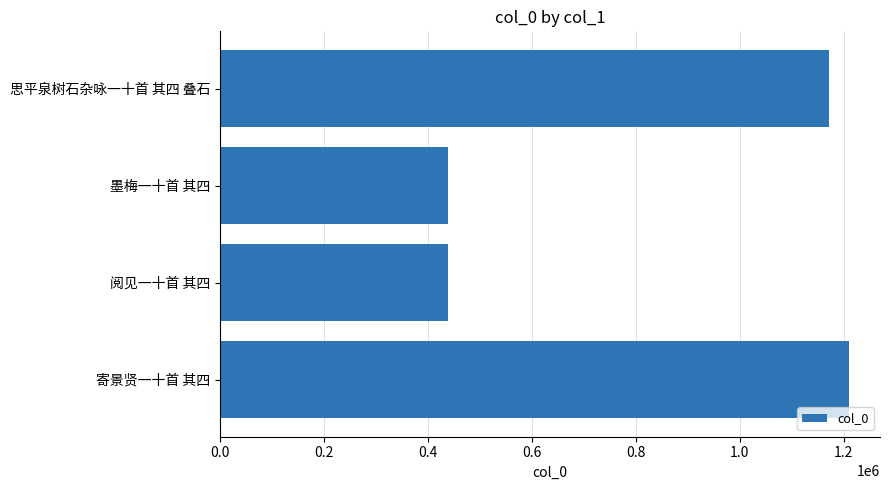

Does the chart contain any negative values?

No